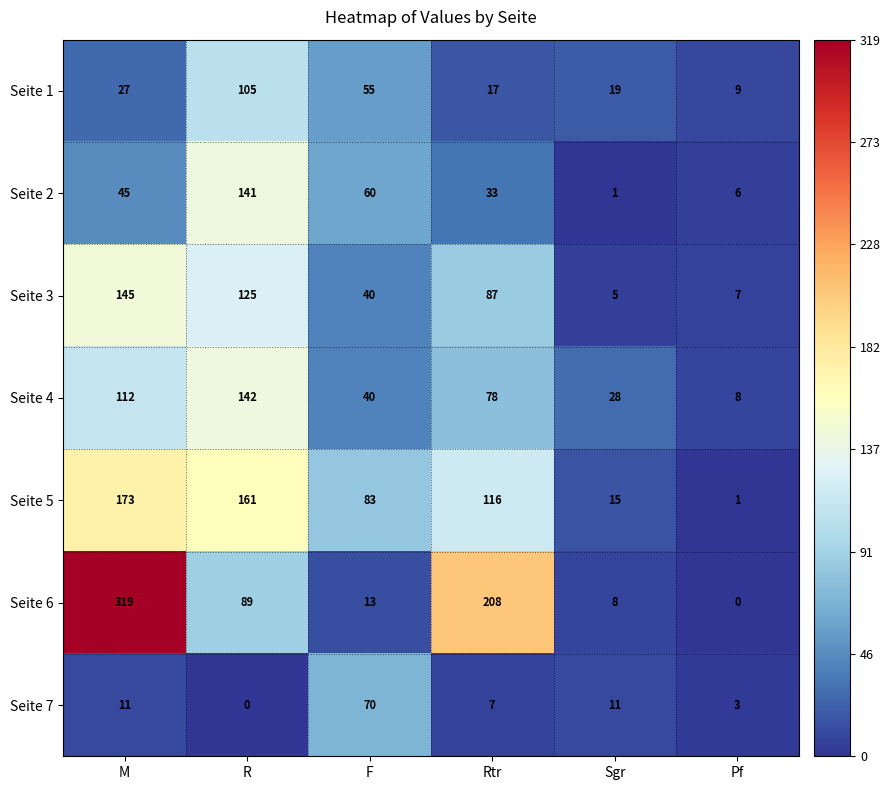

Is the value of Seite 2 at F greater than the value of Seite 5 at Pf?

Yes